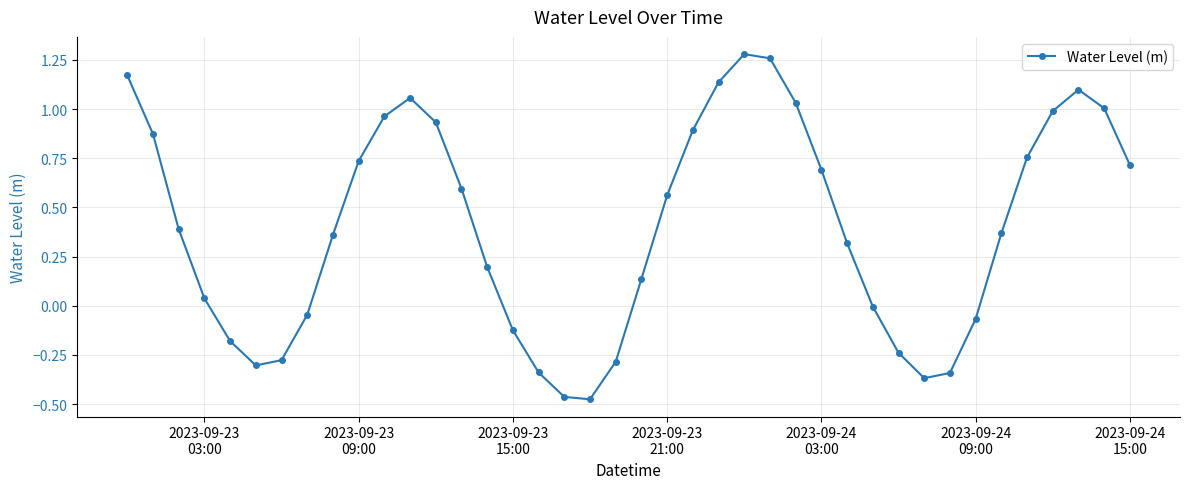

How many lines are shown in the chart?

1